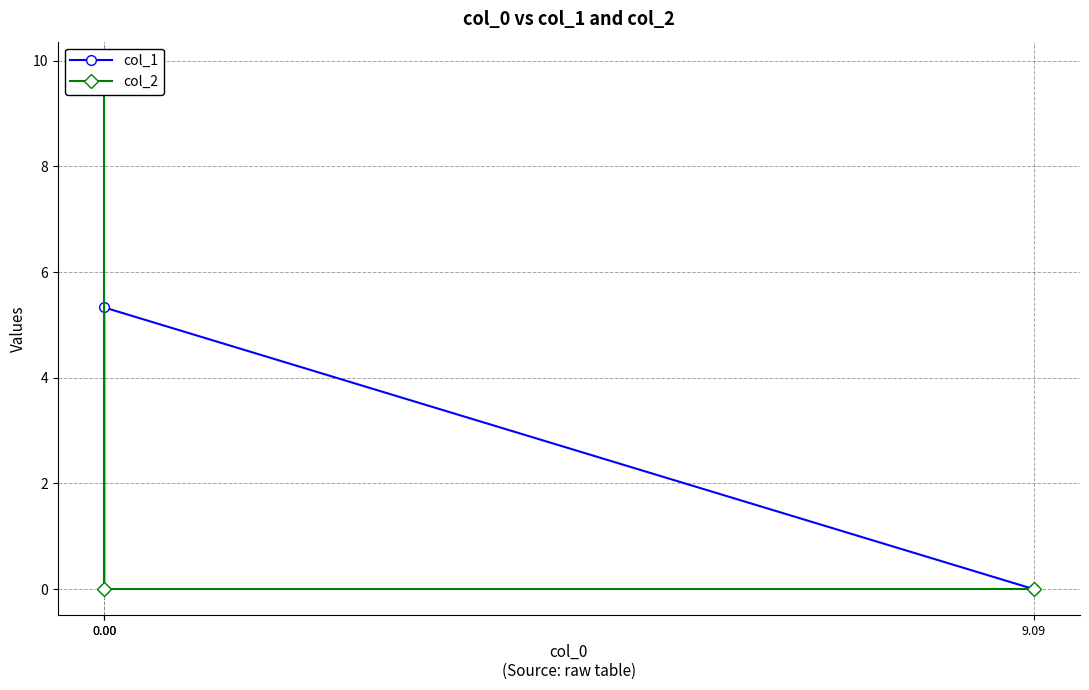

What is the highest value of the col_2 series?

9.9